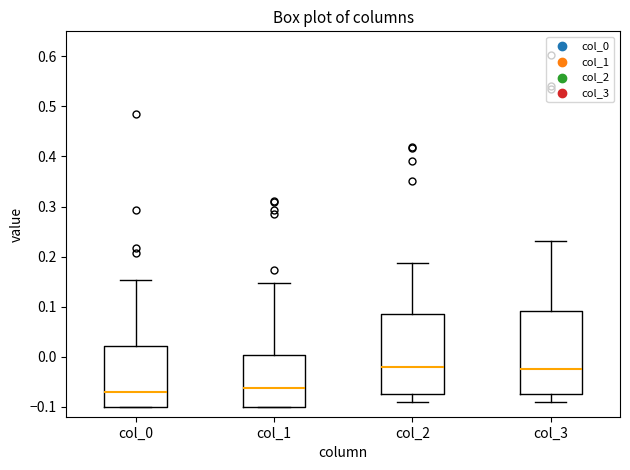

Reading left to right, read every box against the y-axis: the position of its median line, the range the box covers, and the ends of its whiskers. The values are not printed on the chart, so give them approximately, as read against the axis.

col_0: median -0.07, box -0.10 to 0.02, whiskers -0.10 to 0.15
col_1: median -0.06, box -0.10 to 0.00, whiskers -0.10 to 0.15
col_2: median -0.02, box -0.07 to 0.09, whiskers -0.09 to 0.19
col_3: median -0.03, box -0.08 to 0.09, whiskers -0.09 to 0.23